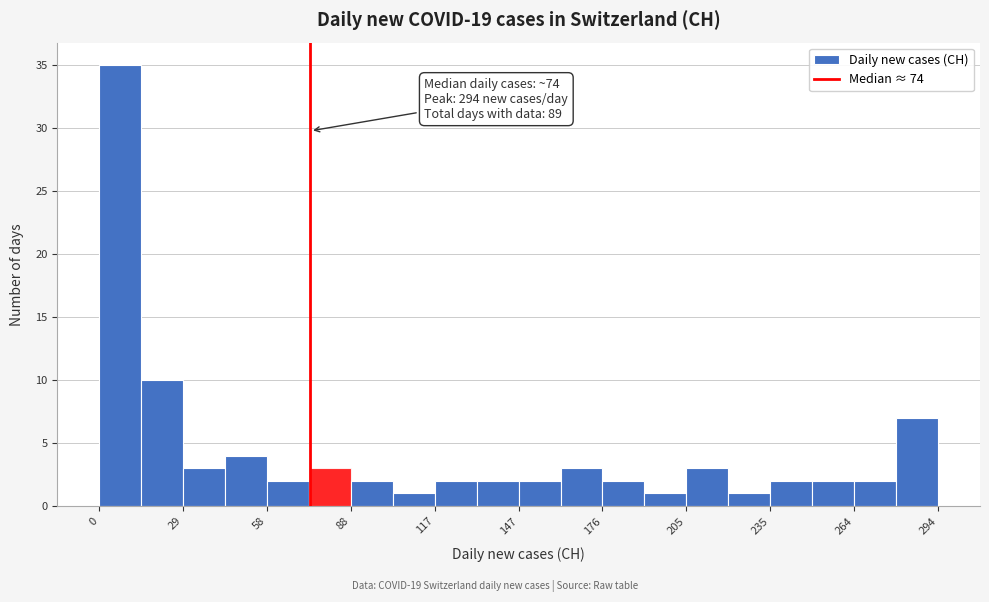

Read against the x-axis, roughly where is the centre of the tallest bar?

5